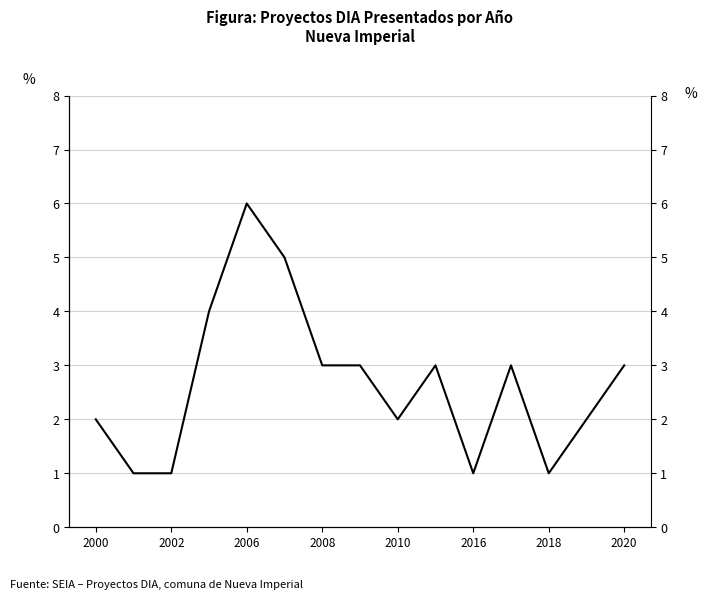

How many interior local peaks (higher than both neighbors) does the data have?

3